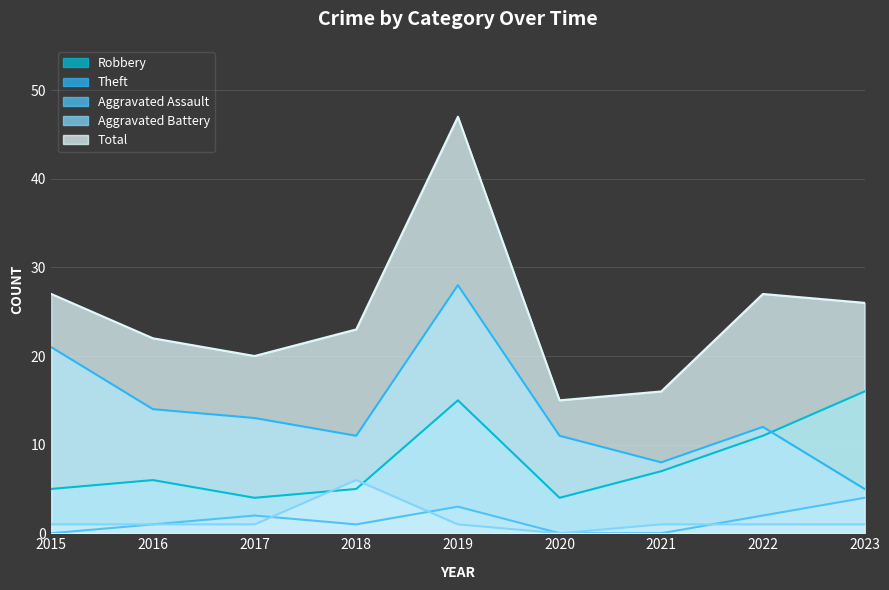

What is the value of the Aggravated Assault point at the 5th from the left?

3